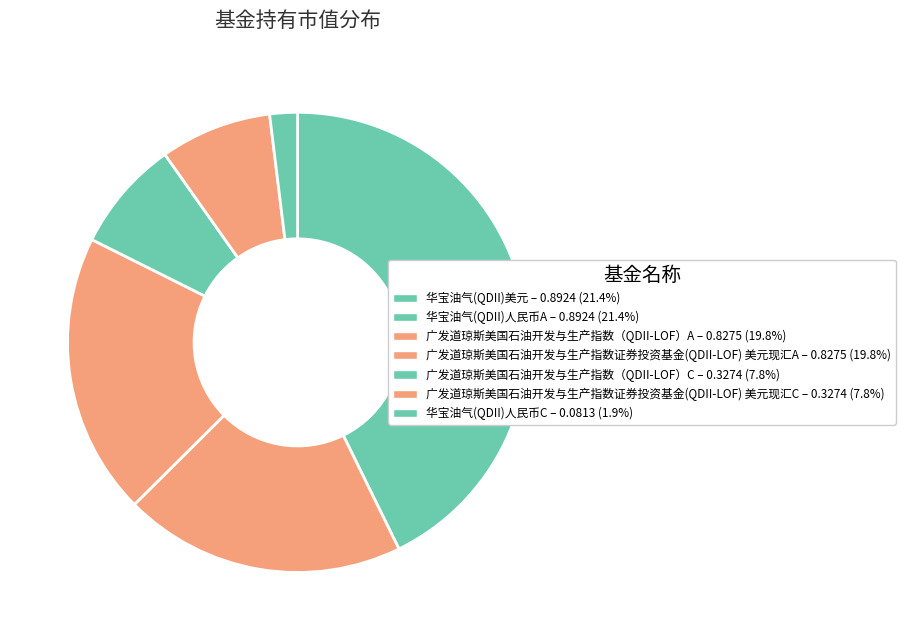

What is the smallest slice in the pie chart?

华宝油气(QDII)人民币C